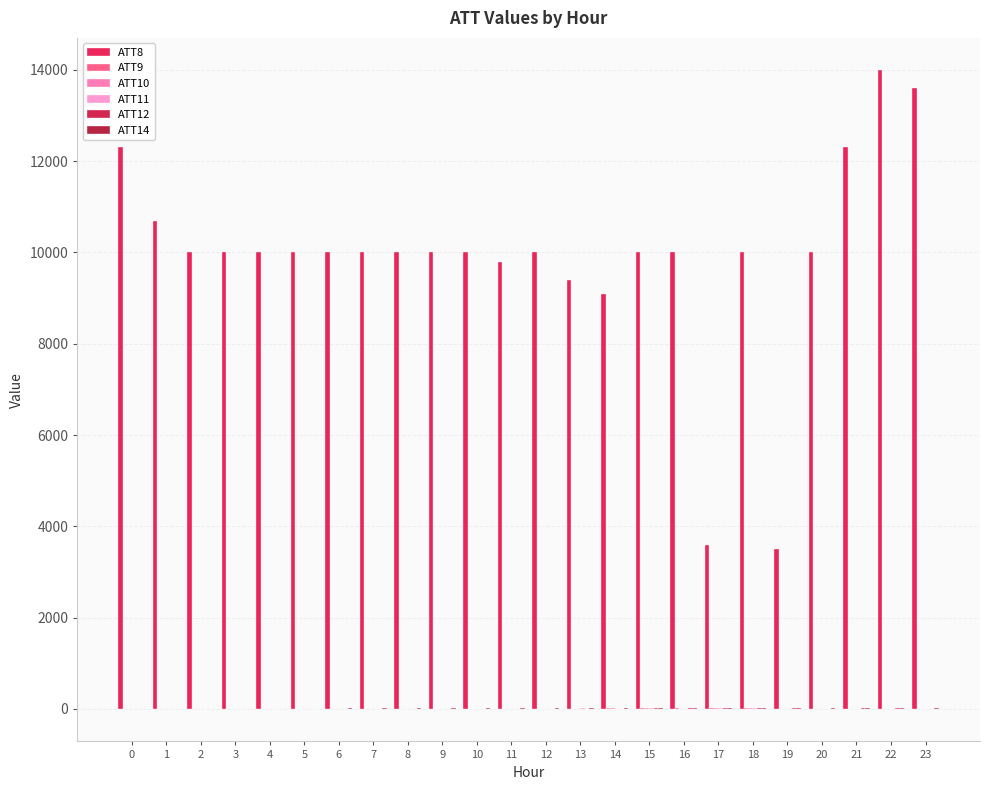

Which series has the largest range (max minus min)?

ATT8